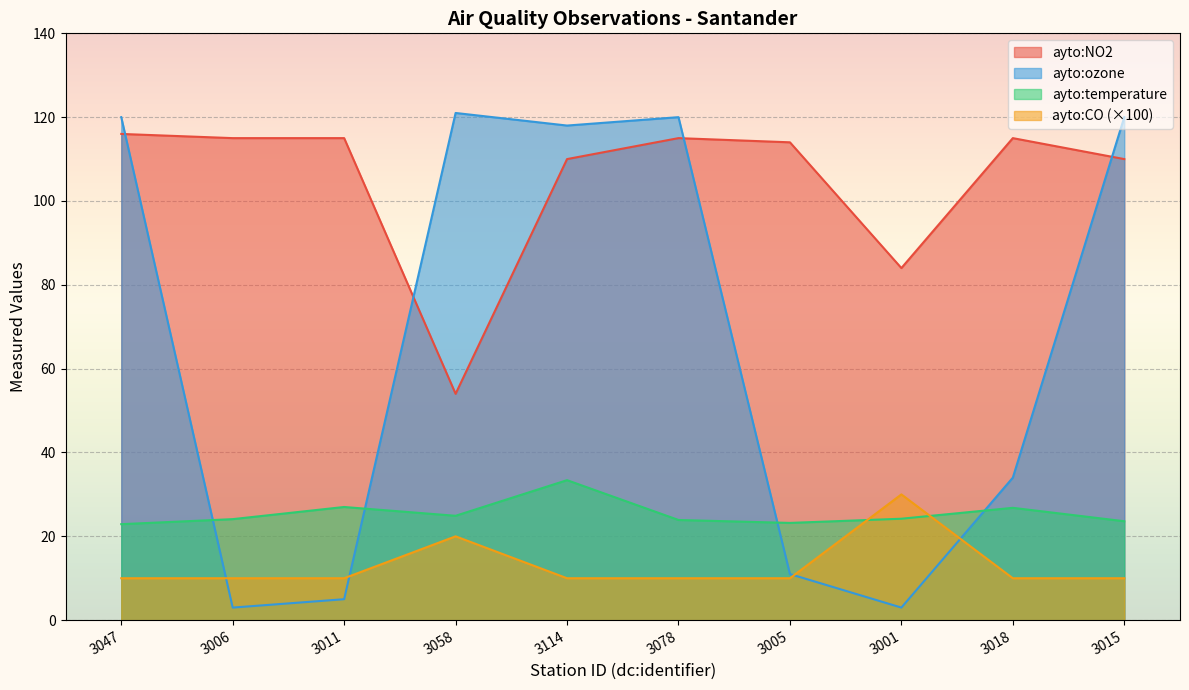

What are all the series names shown in the legend?

ayto:NO2, ayto:ozone, ayto:temperature, ayto:CO (×100)